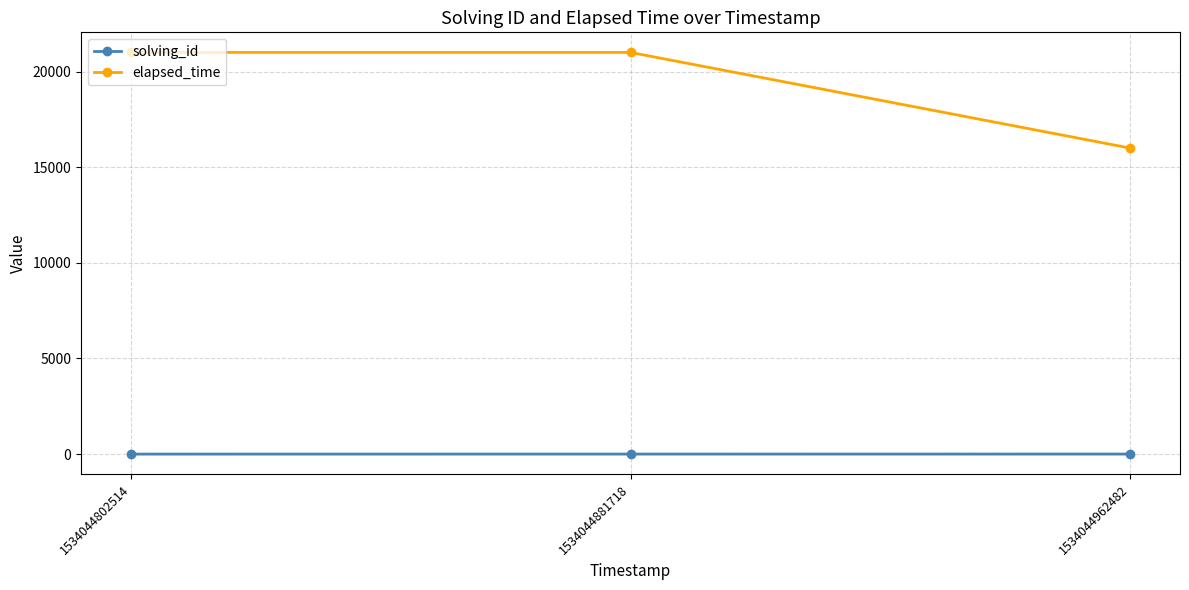

Which series has the widest spread of values?

elapsed_time